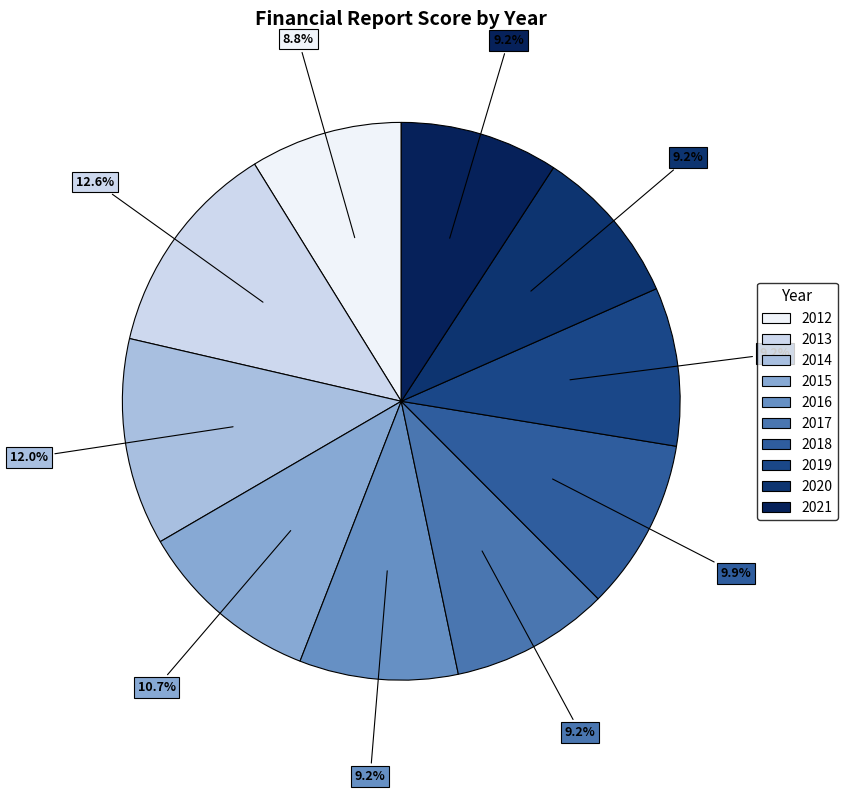

What is the largest slice in the pie chart?

2013